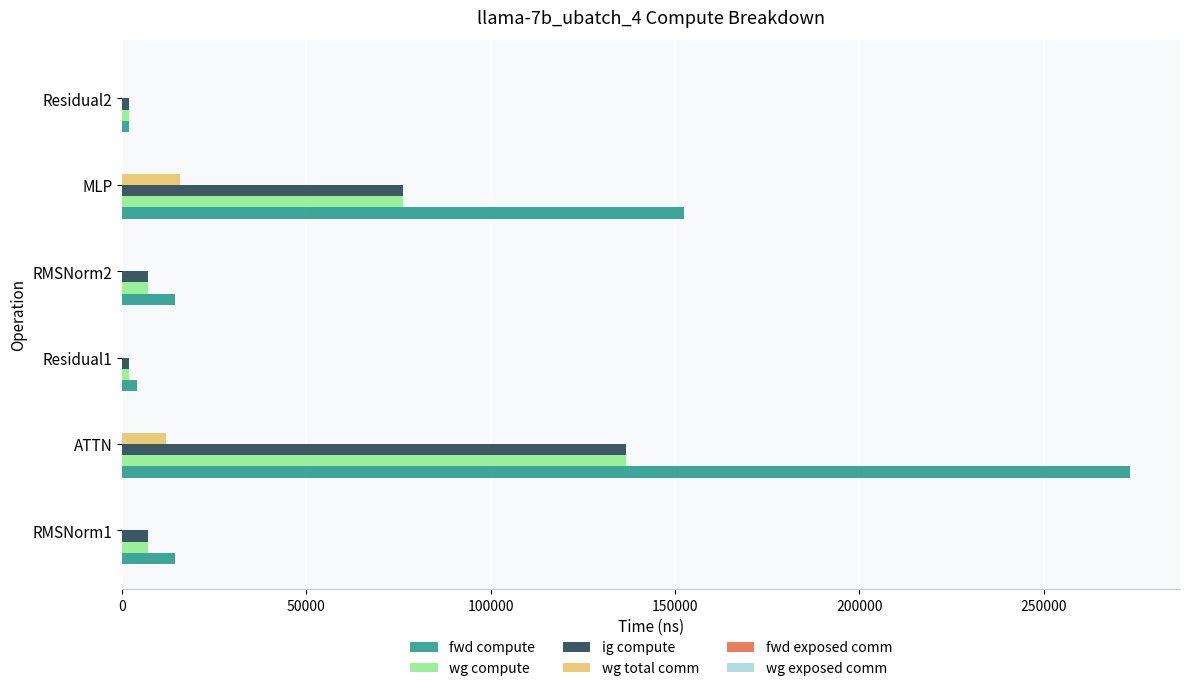

Between RMSNorm2 and MLP, which series saw the biggest shift?

fwd compute